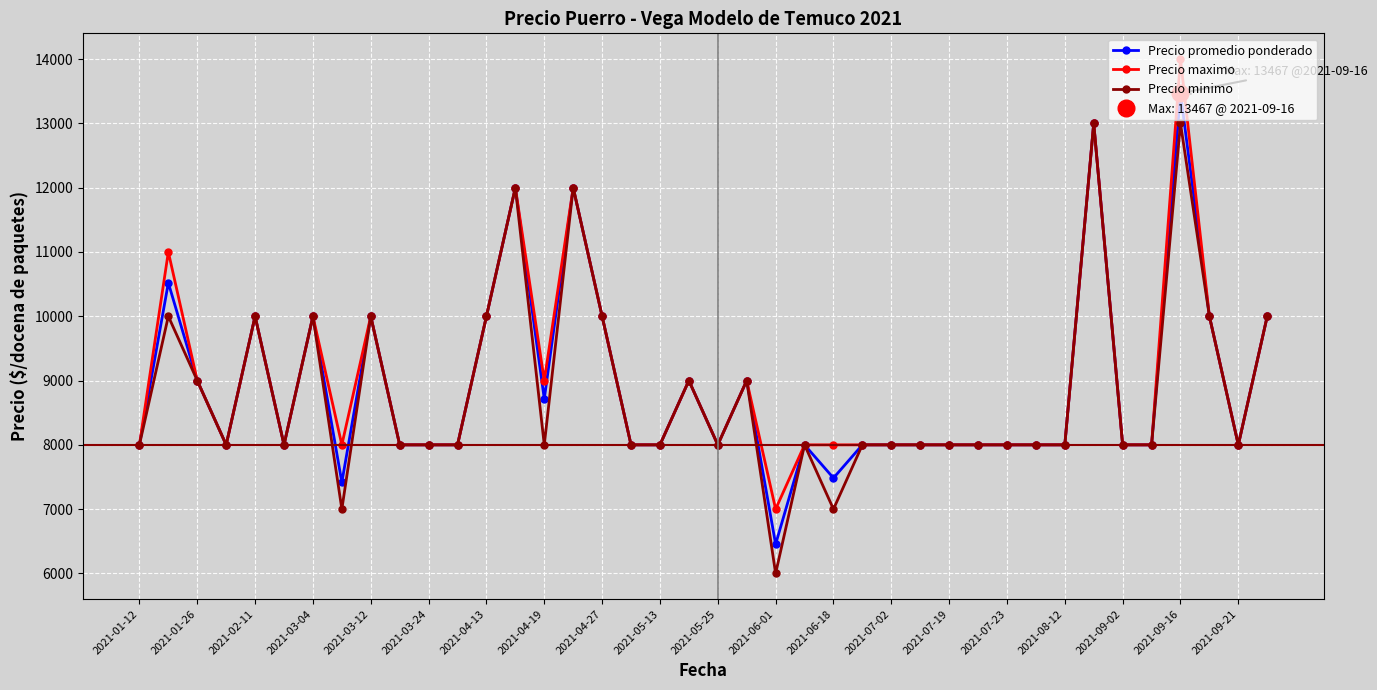

True or false: Precio minimo and Precio maximo intersect in this chart.

False